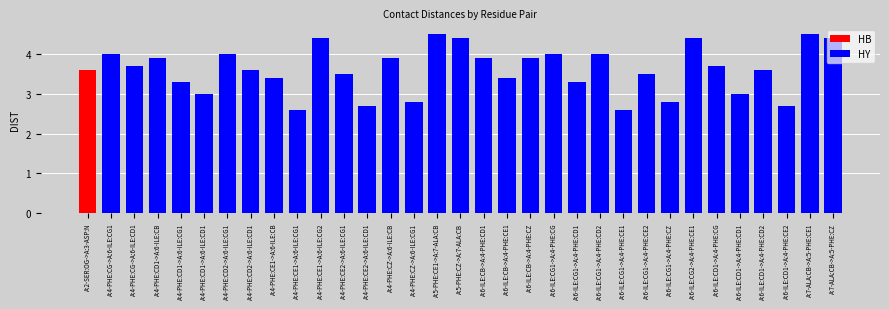

True or false: HY has a value of 6.4 at A:6-ILE:CD1->A:4-PHE:CD2.

False